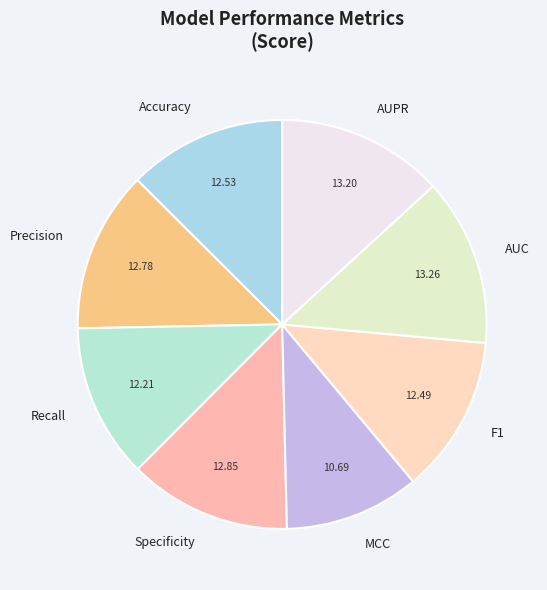

Do Specificity and AUC together represent more than half of the pie?

No